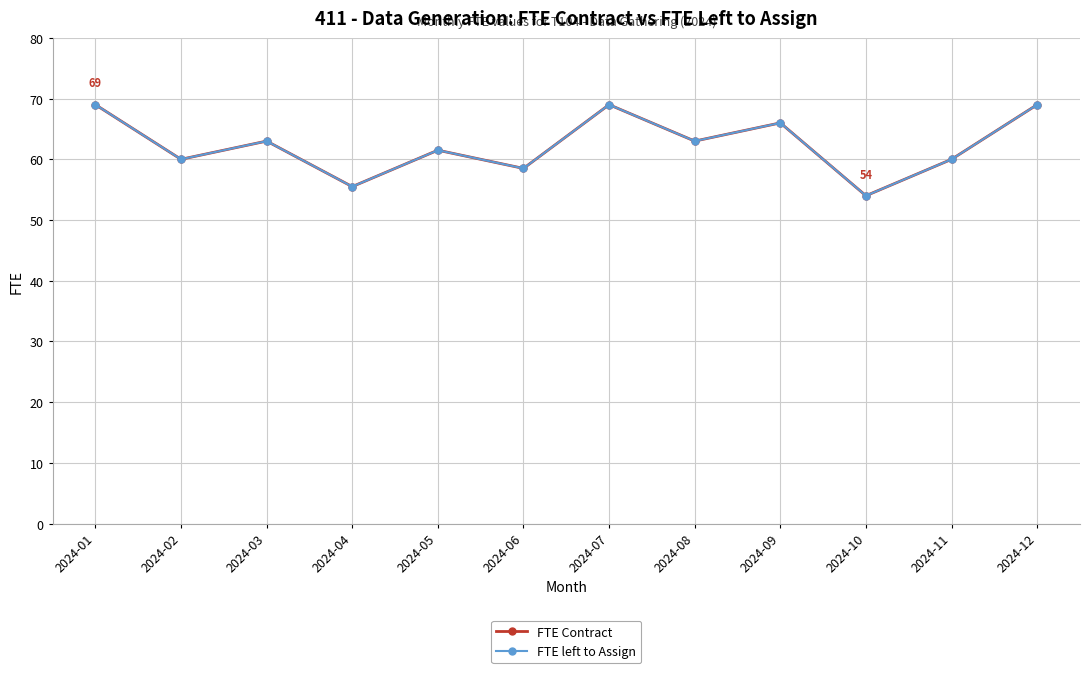

In FTE Contract, how many points are higher than both neighbors (excluding endpoints)?

4